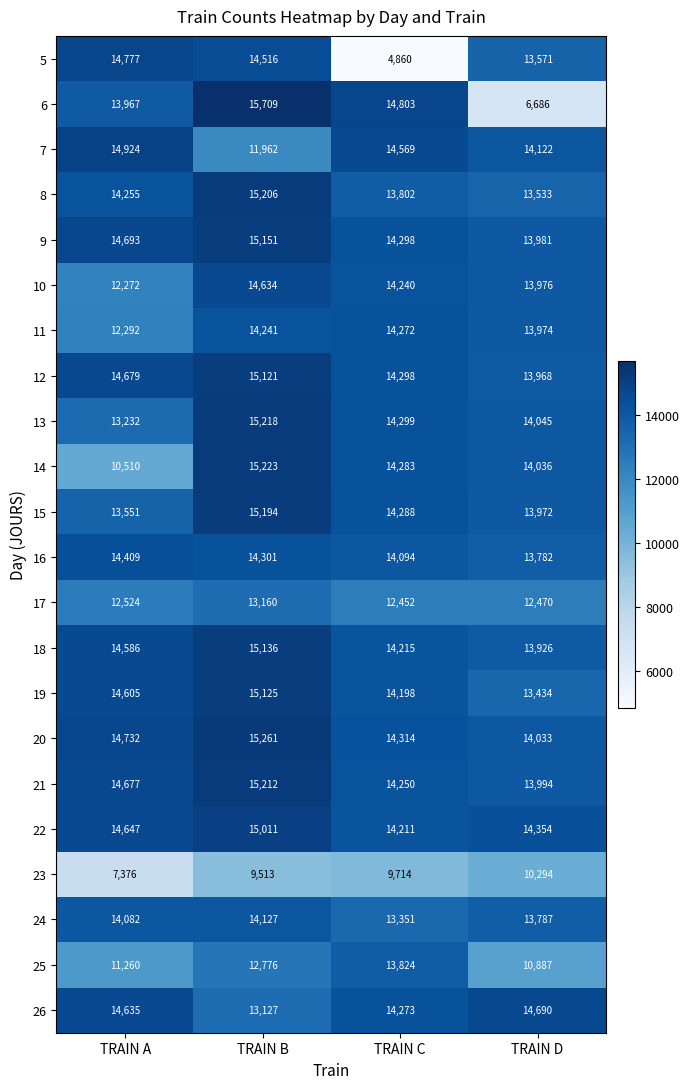

The 8 series shows 15206 at TRAIN B. True or false?

True